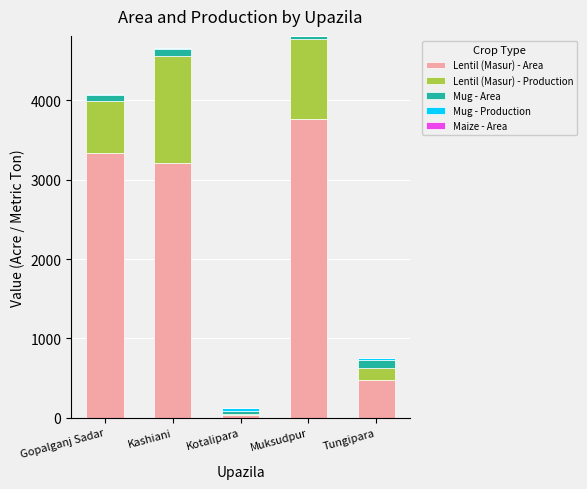

Read the Lentil (Masur) - Area value at Kotalipara.

35